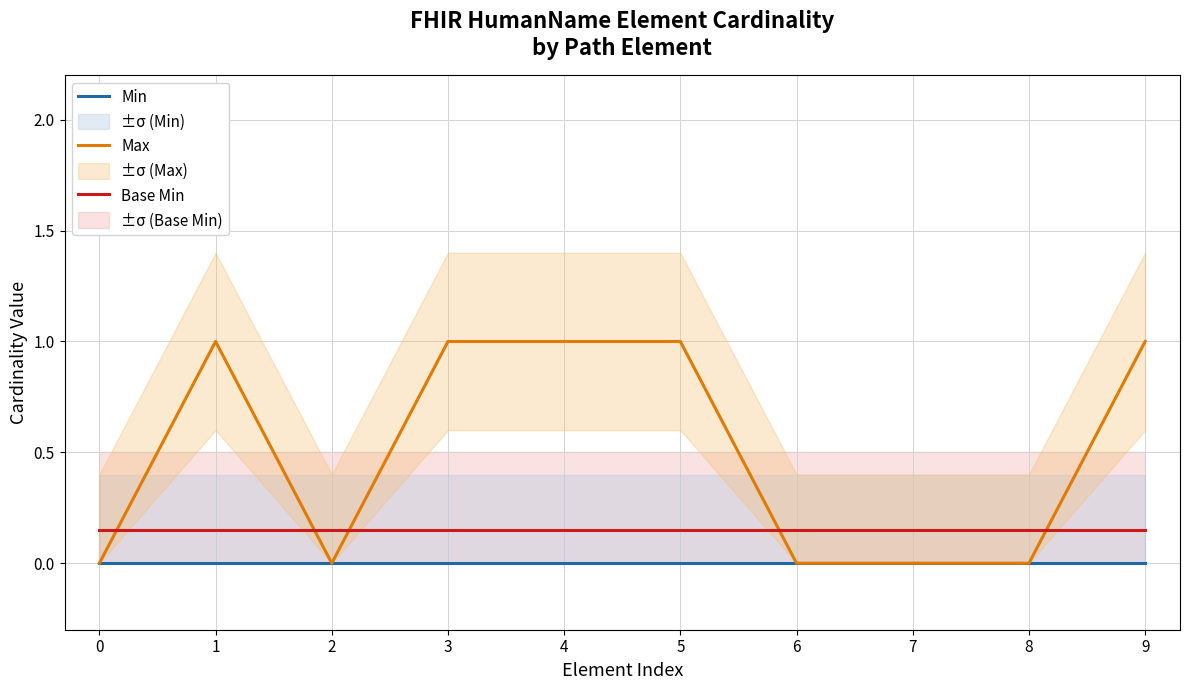

At which category is the sum across all series the highest?

1